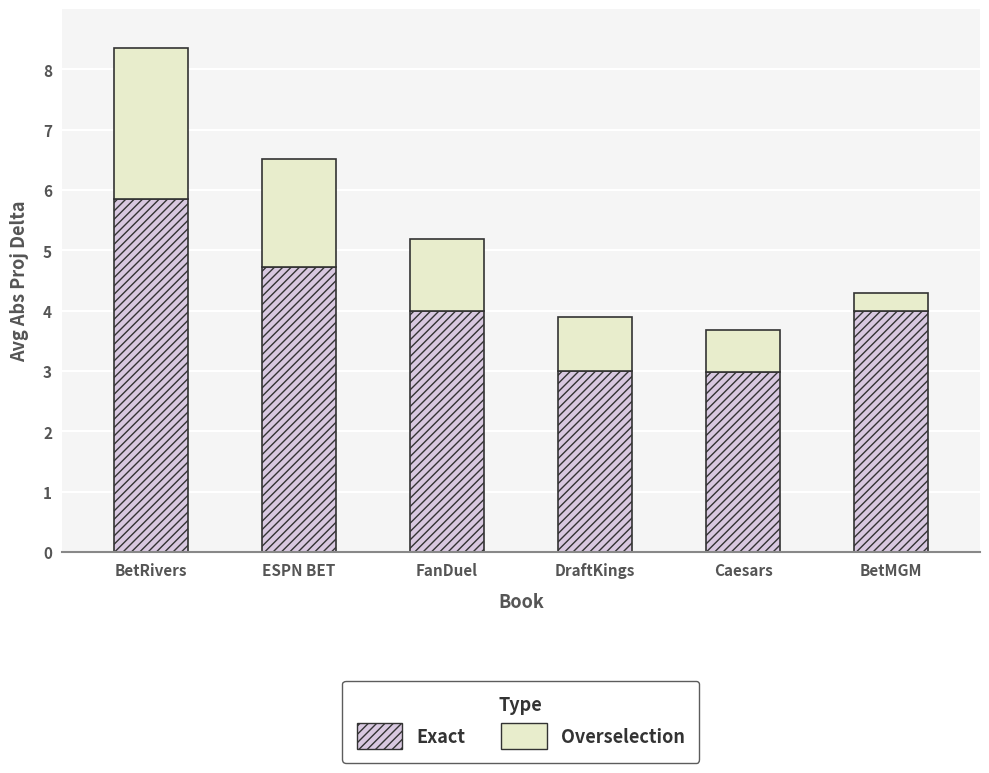

What is the difference between the maximum and second lowest values in the Exact series?

2.9